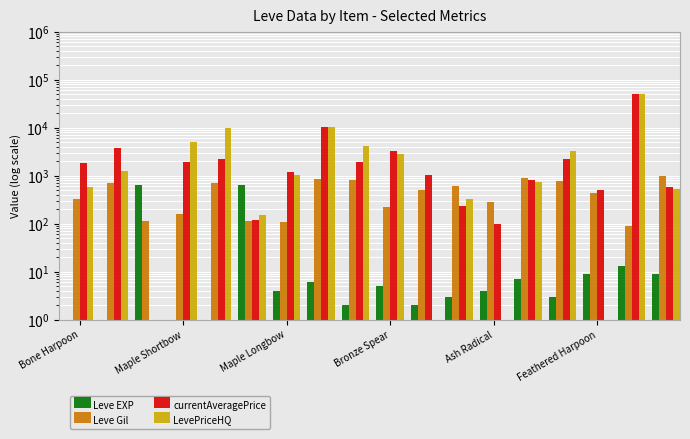

How many data points in LevePriceHQ are less than 1024?

9